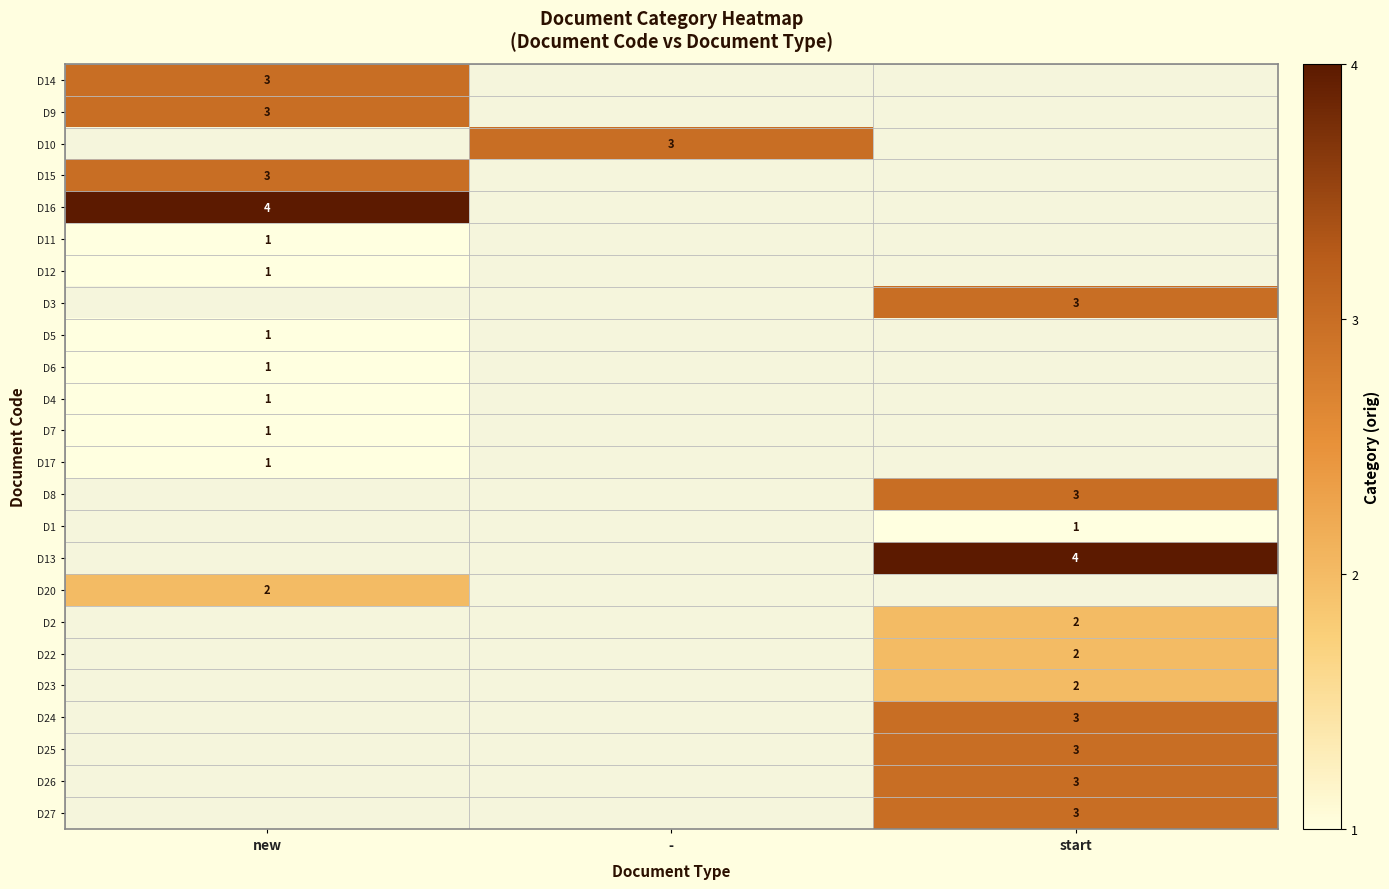

True or false: D17 has a value of 2 at new.

False